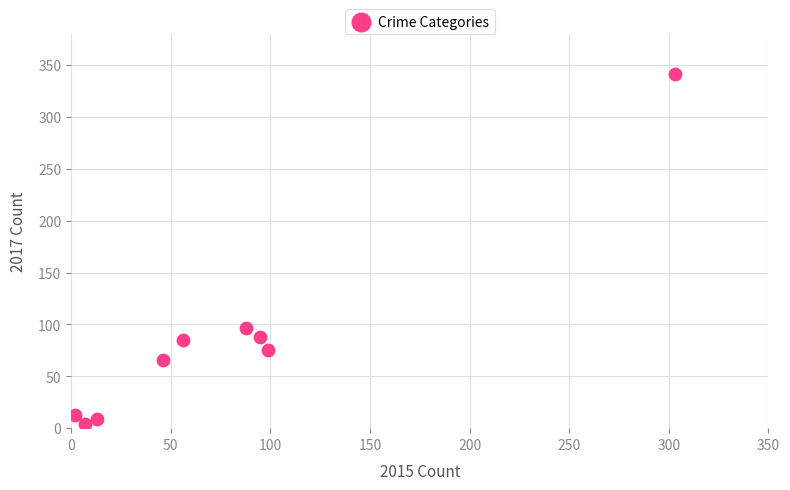

What Y value in the scatter plot is closest to 172?

97